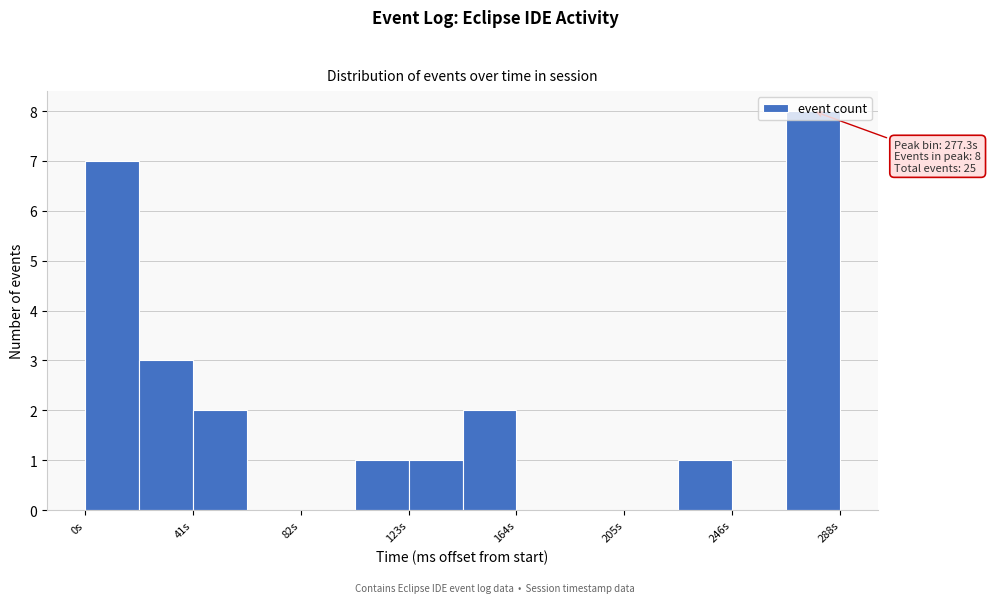

Over which range of the x-axis is the bar tallest?

265 to 290